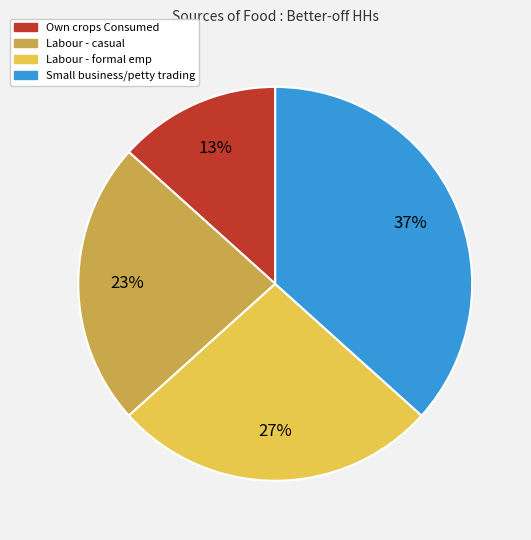

How many slices are in this pie chart?

4